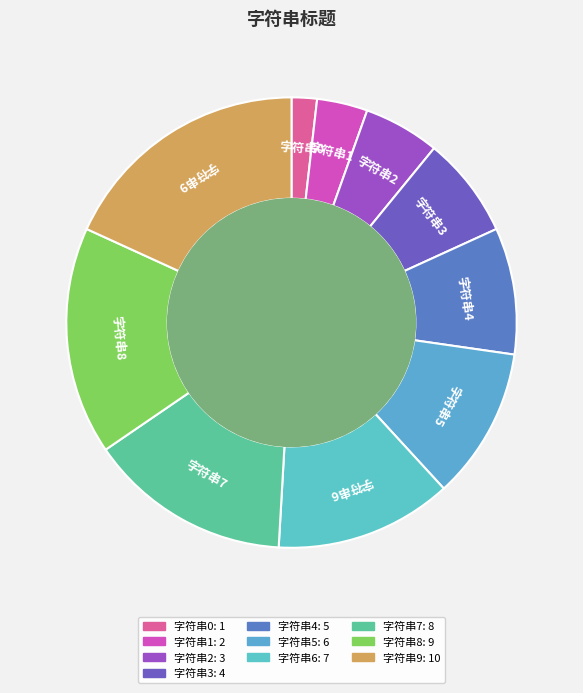

How many segments does this pie chart have?

10